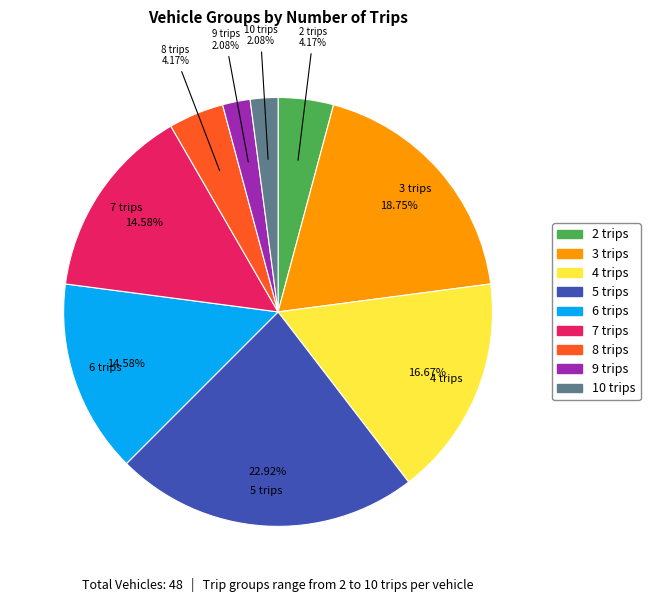

What portion of the pie excludes 8?

95.8%